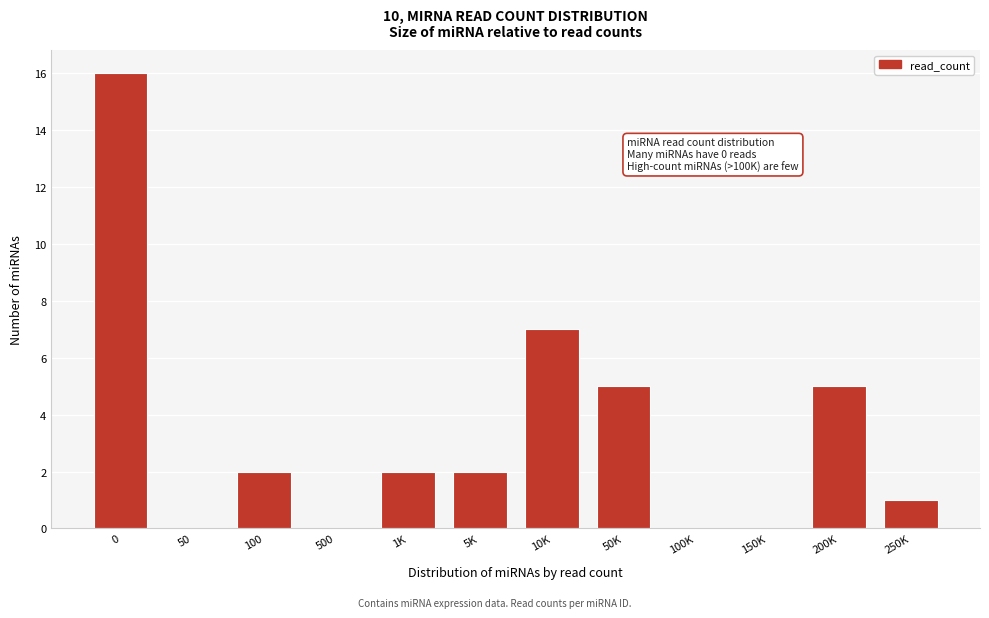

Reading left to right, transcribe all the data shown in this chart.

0=16	50=0	100=2	500=0	1K=2	5K=2	10K=7	50K=5	100K=0	150K=0	200K=5	250K=1